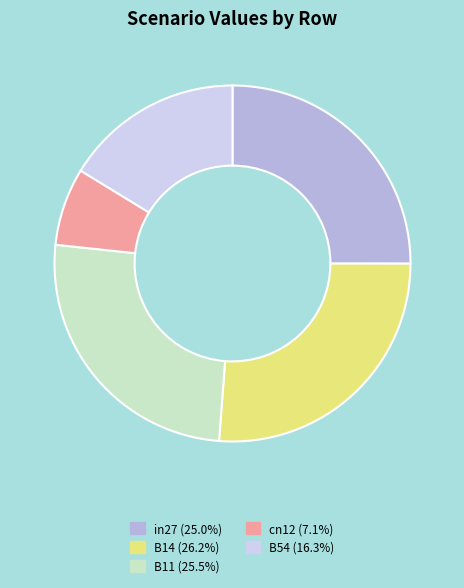

Does cn12 represent more than half of the total?

No